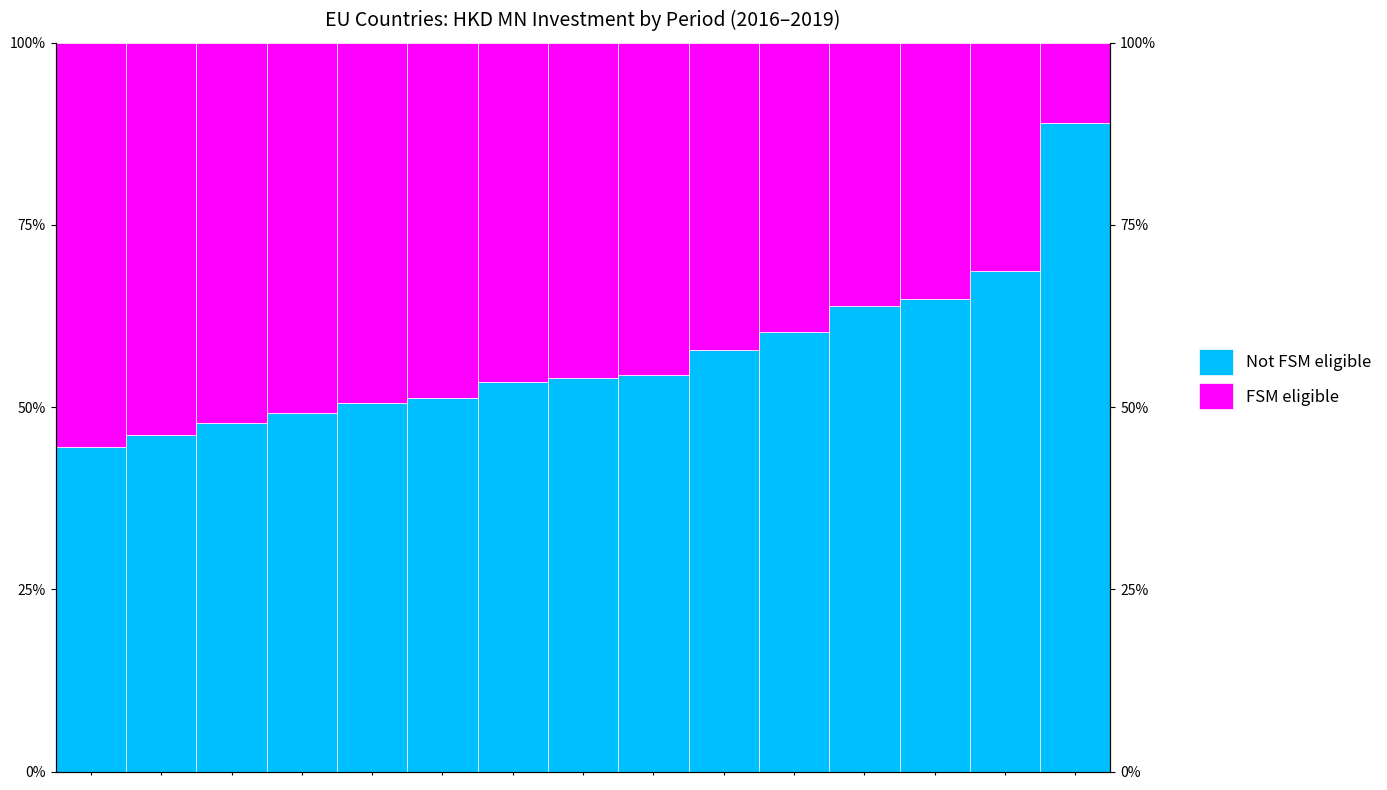

Which series has the largest range (max minus min)?

Not FSM eligible